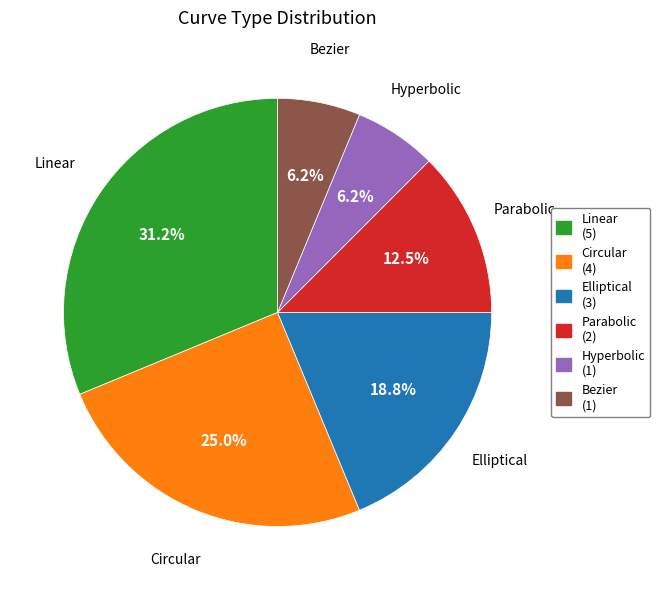

What percentage is the Hyperbolic slice, to the nearest percent?

6%